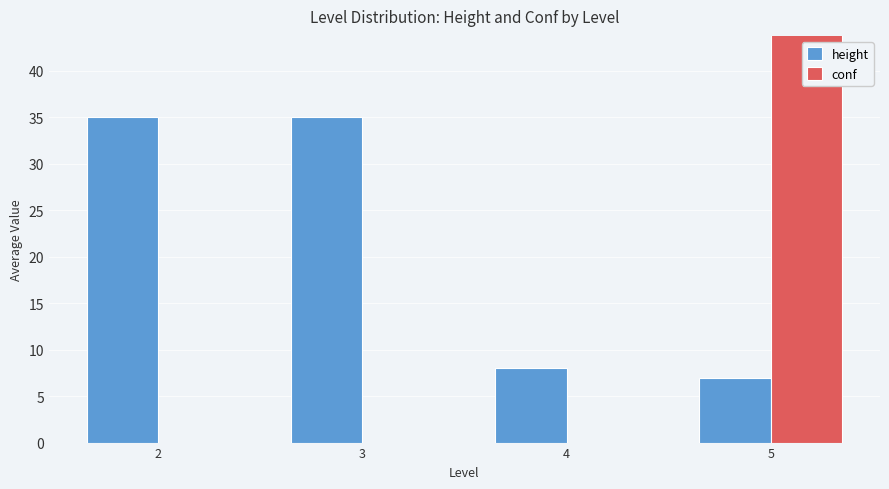

What is the minimum value for height?

7.0